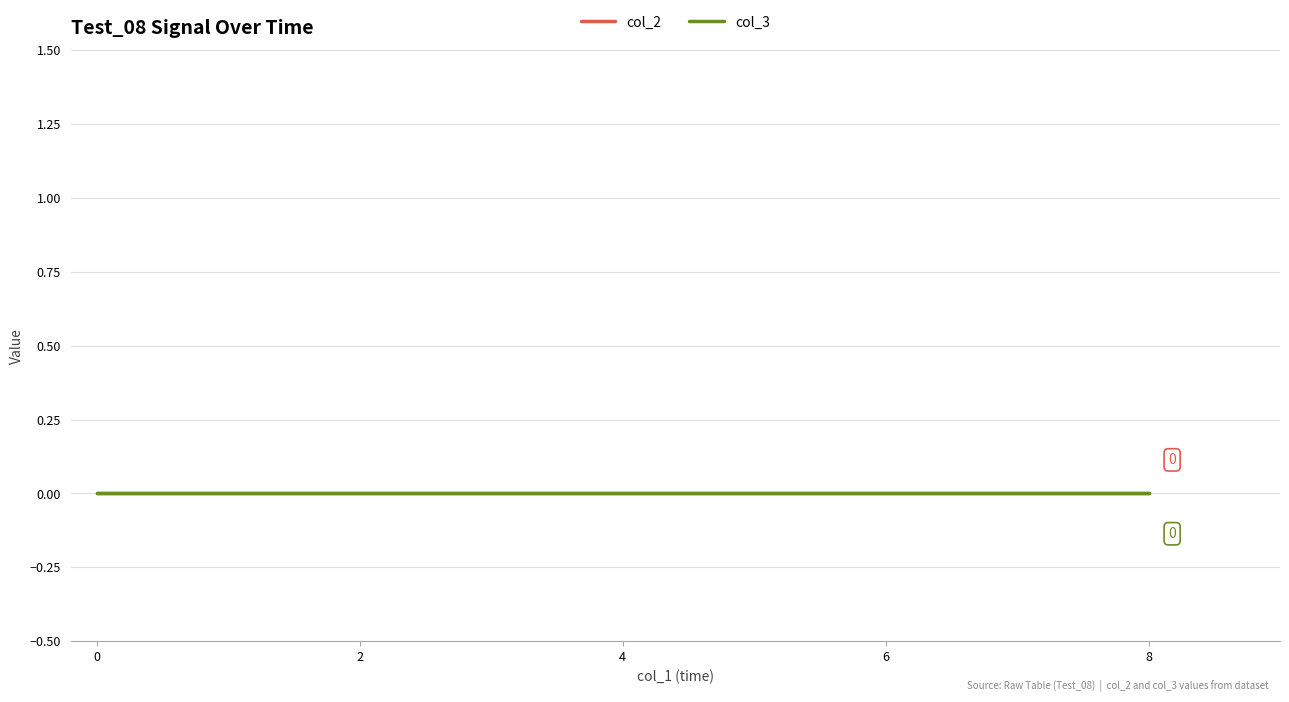

True or false: col_1 and col_3 intersect in this chart.

False